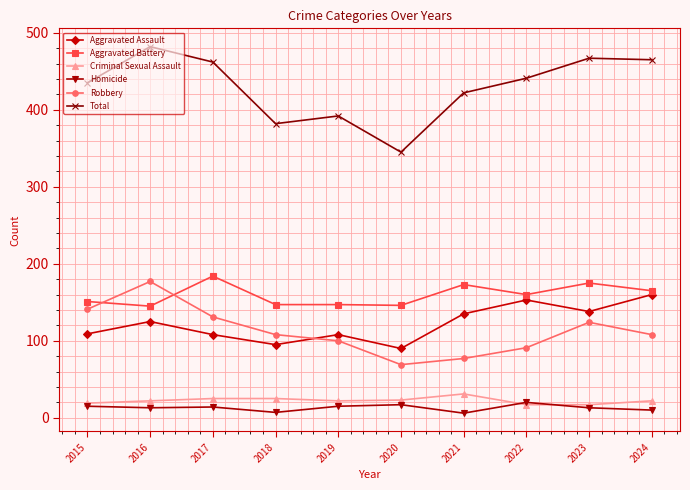

True or false: Robbery has a value of 177 at 2016.

True